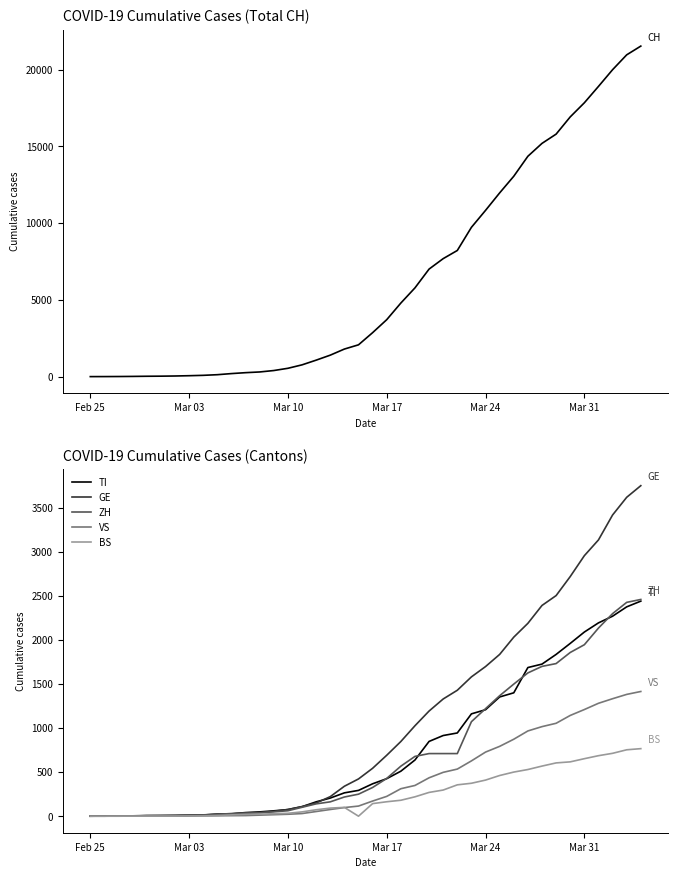

True or false: VS and GE cross at least once.

False